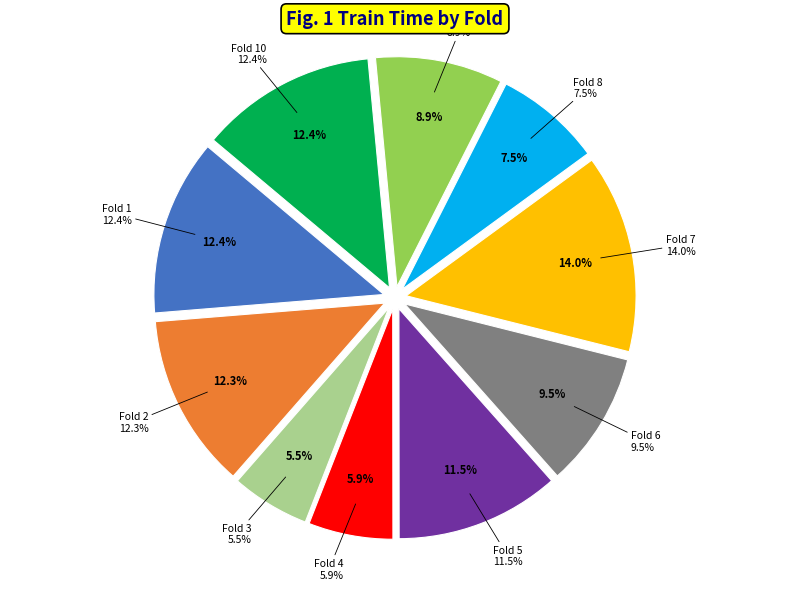

To the nearest percent, what percentage of the pie is Fold 7?

14%